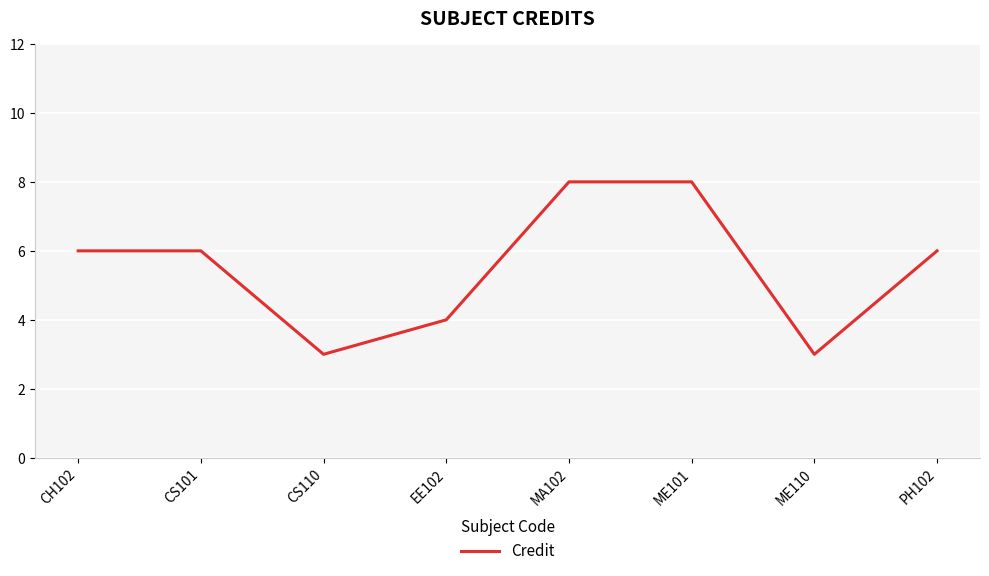

Read the value at MA102.

8